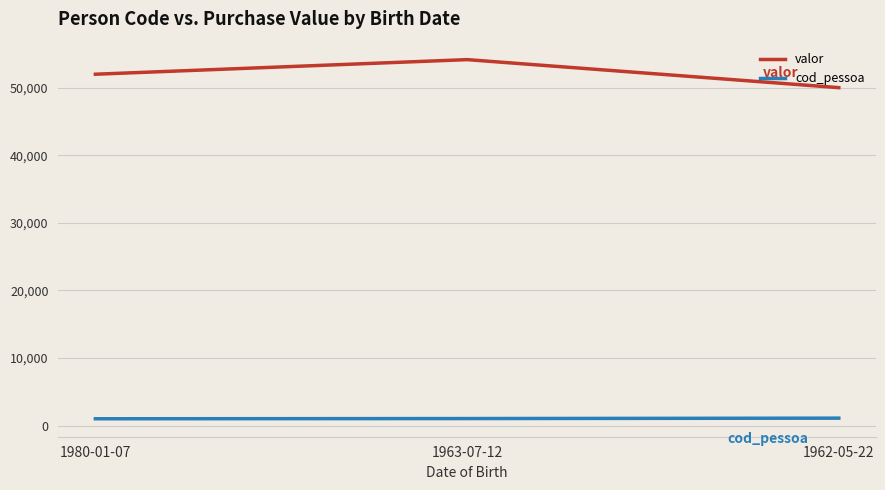

What position from the left is 1980-01-07?

1